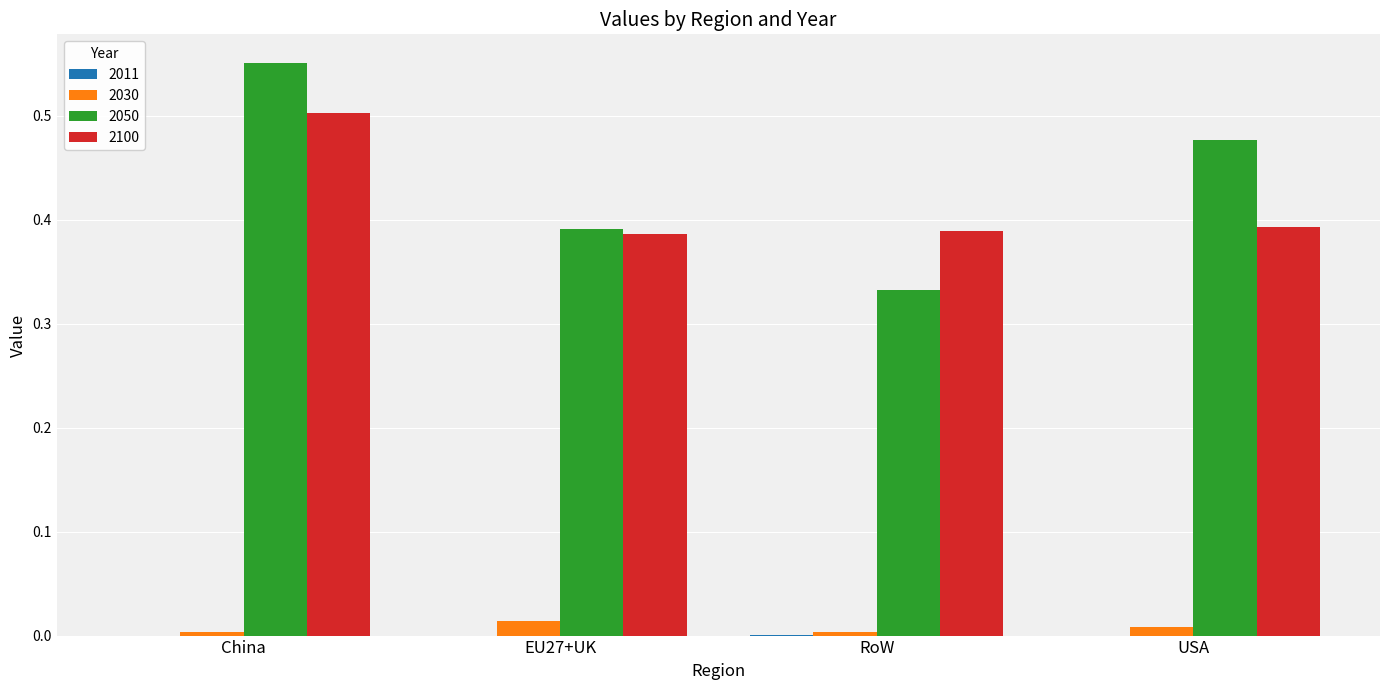

Which label corresponds to the largest value in the chart?

China